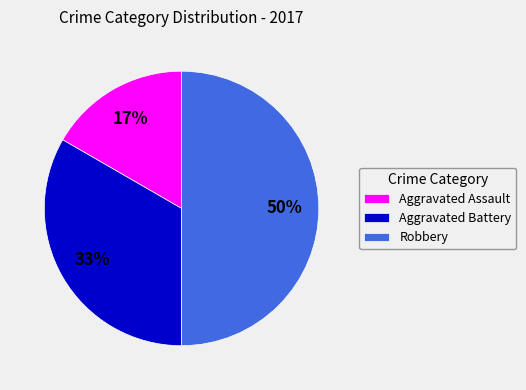

How many segments does this pie chart have?

3